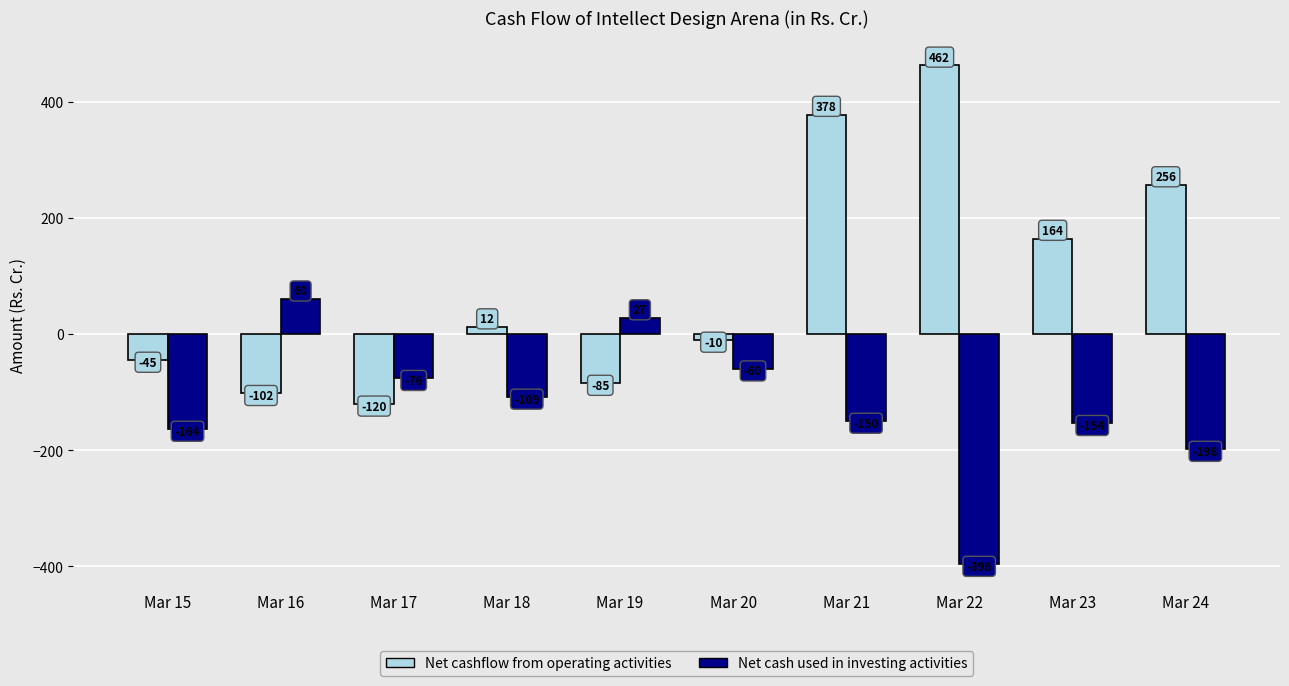

What is the smallest value displayed?

-396.3